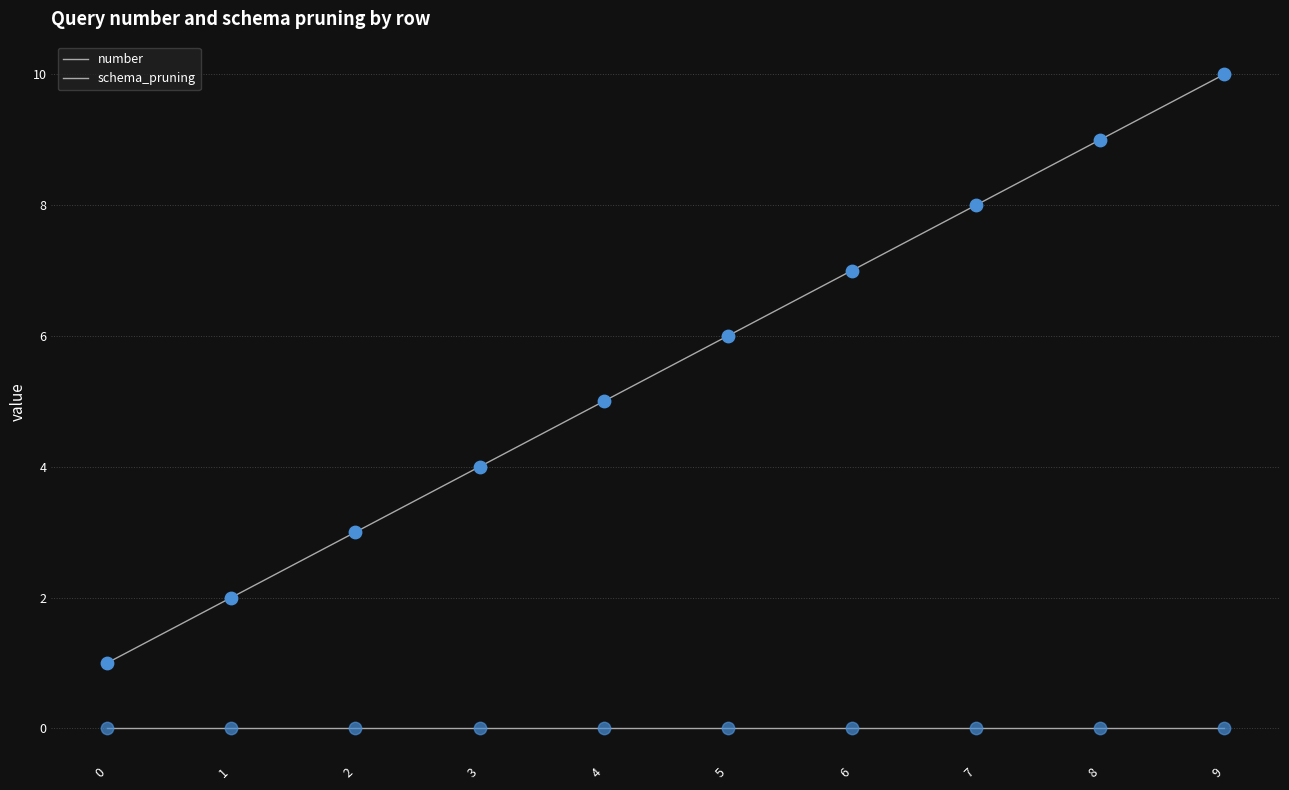

How many lines are shown in the chart?

2